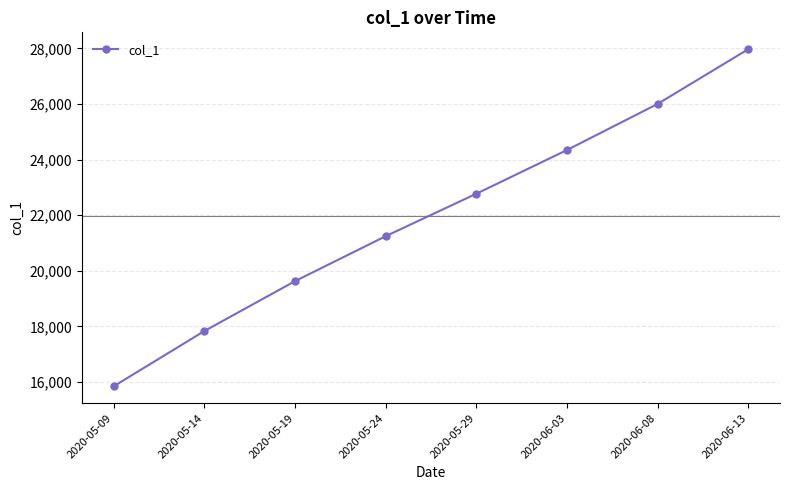

At which category does the chart reach its minimum across all series?

2020-05-09